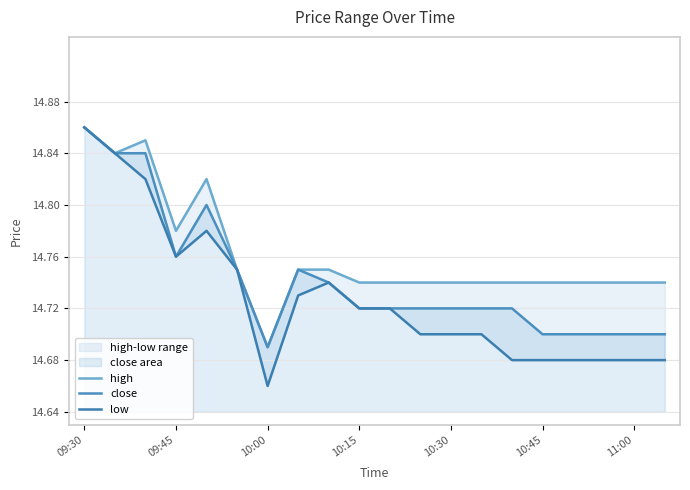

What are all the series names shown in the legend?

high, close, low